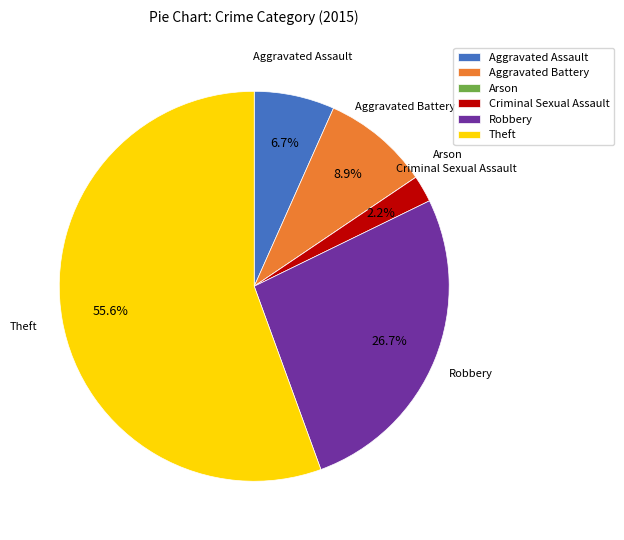

What is the ratio of the value at Robbery to the value at Theft?

0.5